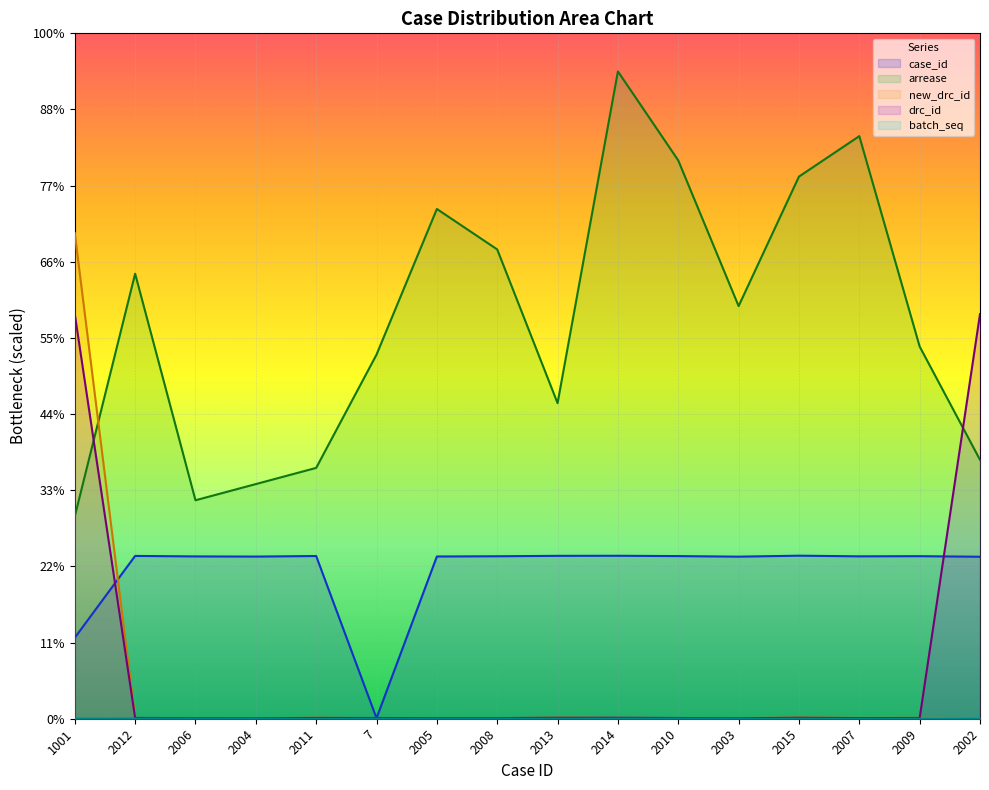

What is the value of the arrease point at the 13th from the left?

7118.8